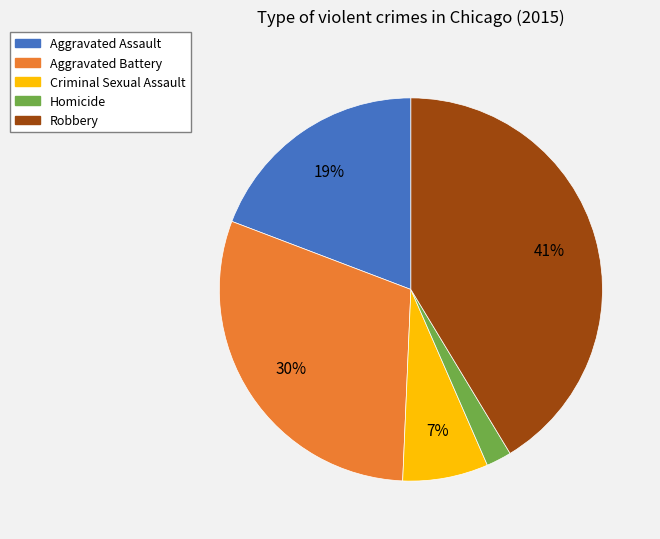

True or false: Homicide accounts for 2% of the total.

True